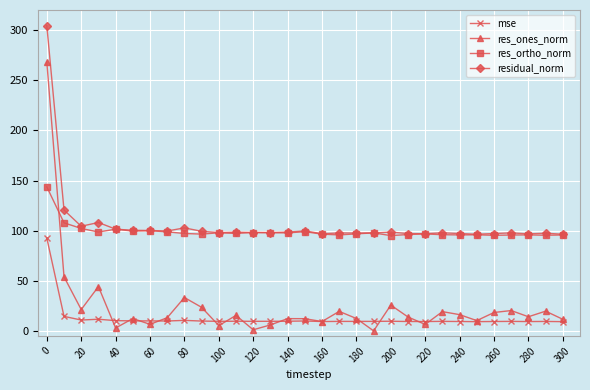

How many lines are shown in the chart?

4